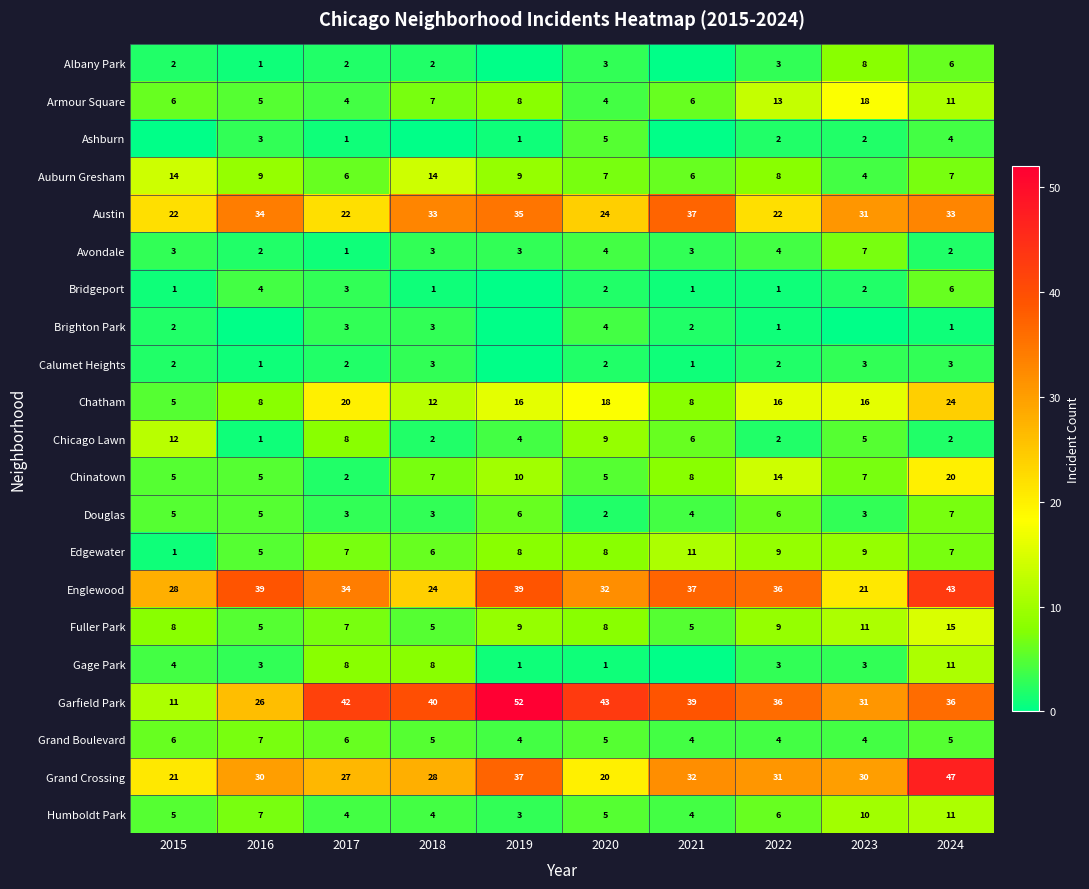

At which label does Englewood reach its minimum?

2023